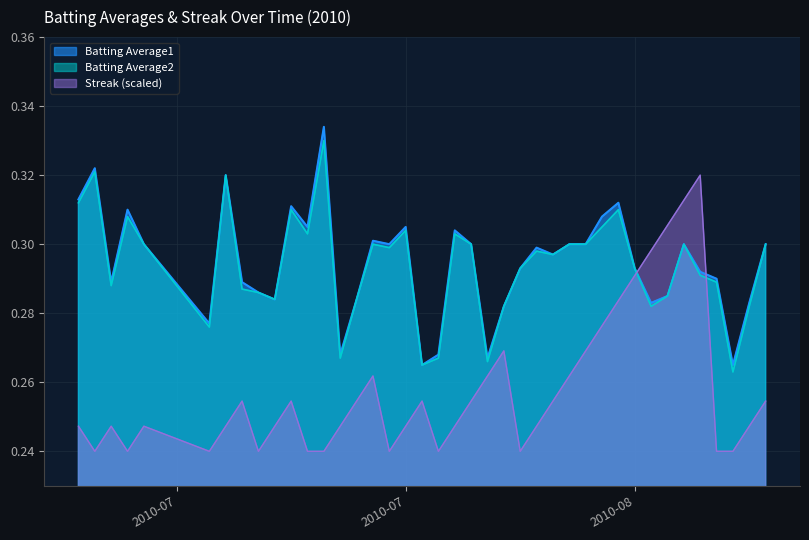

What is the total value across all series at 2010-08-06?

0.9